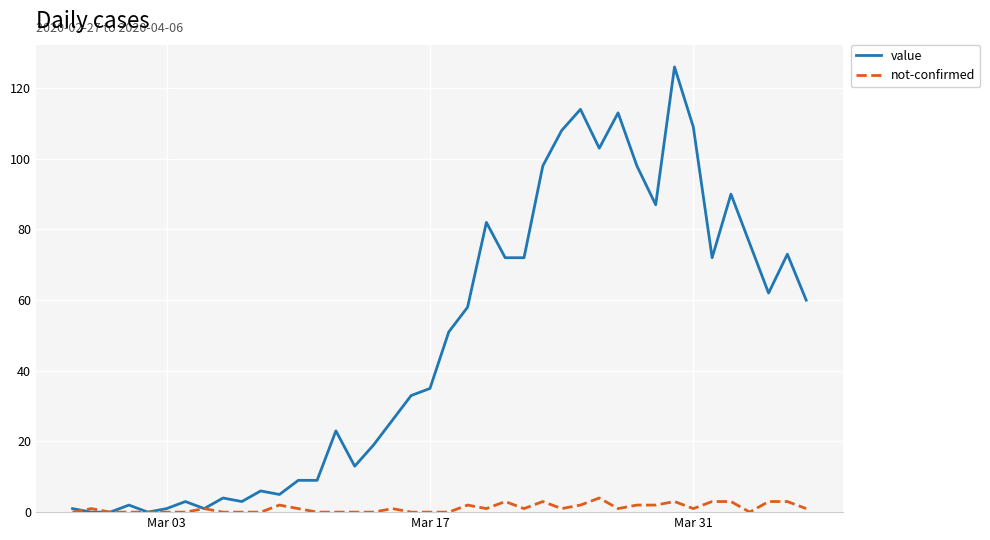

What is the highest value of the value series?

126